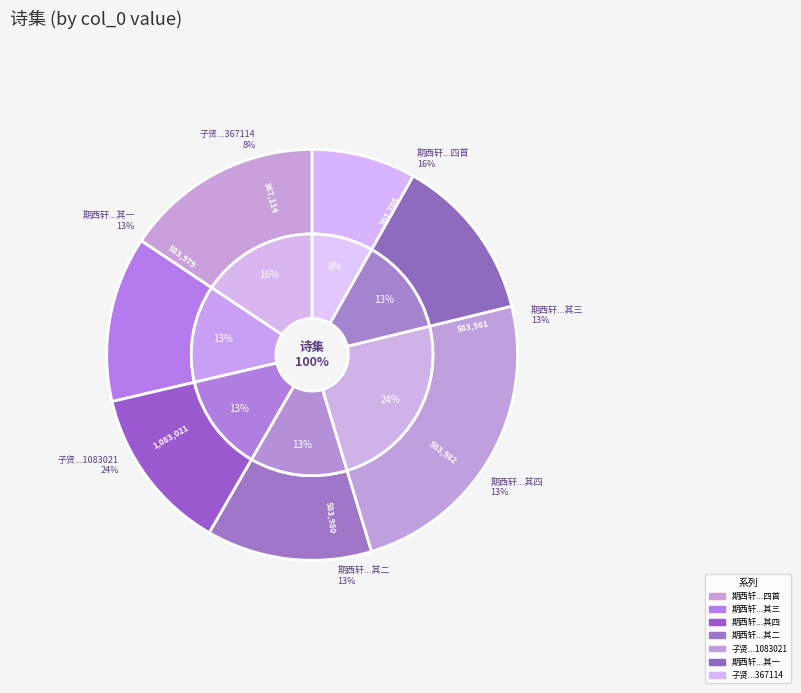

Rank the categories by value from lowest to highest.

子贤和韵见酬次答之 (367114), 期西轩少保游东岩寺承以诗见酬次韵奉答四首 其一, 期西轩少保游东岩寺承以诗见酬次韵奉答四首 其二, 期西轩少保游东岩寺承以诗见酬次韵奉答四首 其三, 期西轩少保游东岩寺承以诗见酬次韵奉答四首 其四, 期西轩少保游东岩寺承以诗见酬次韵奉答四首, 子贤和韵见酬次答之 (1083021)